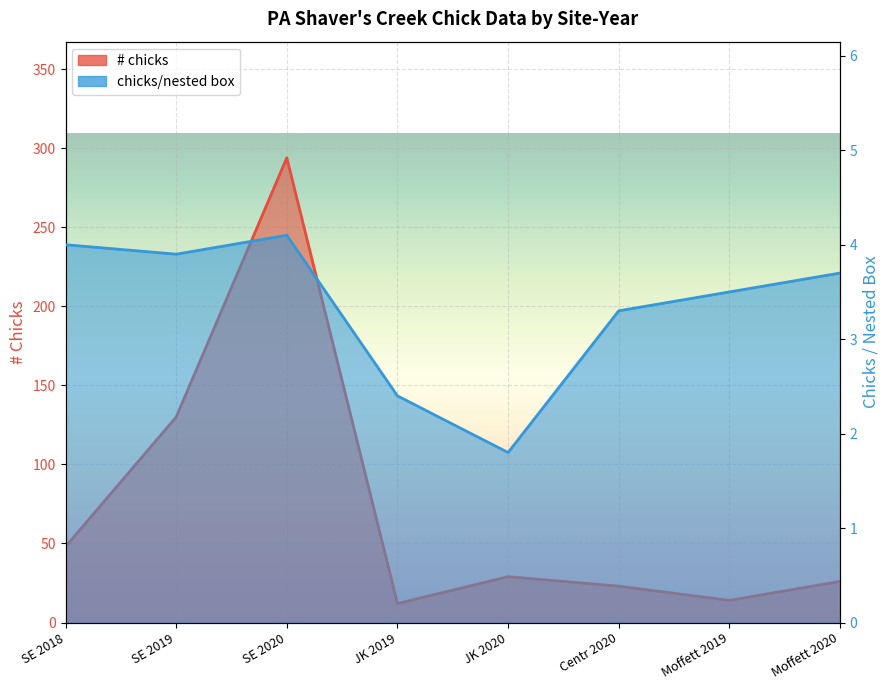

What is the greatest value displayed?

294.0